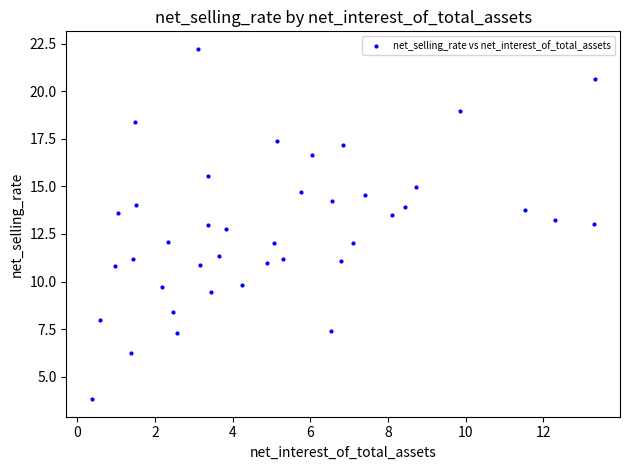

What is the range of Y values (max minus min)?

18.4